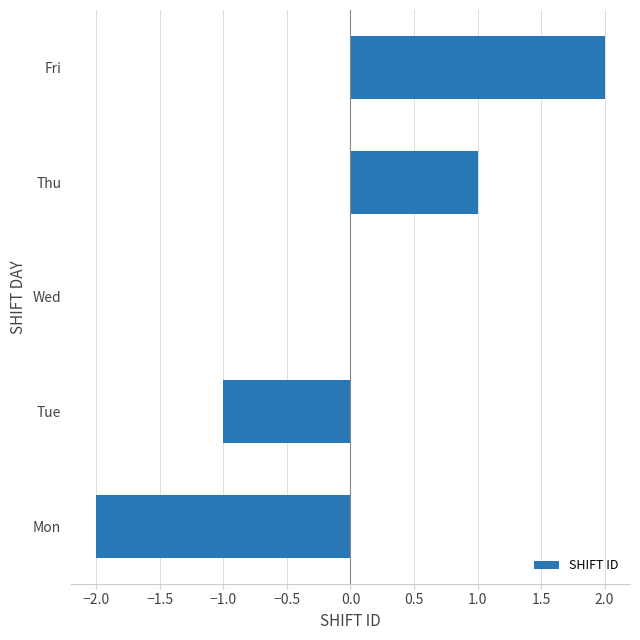

Count the number of data series in this chart.

1